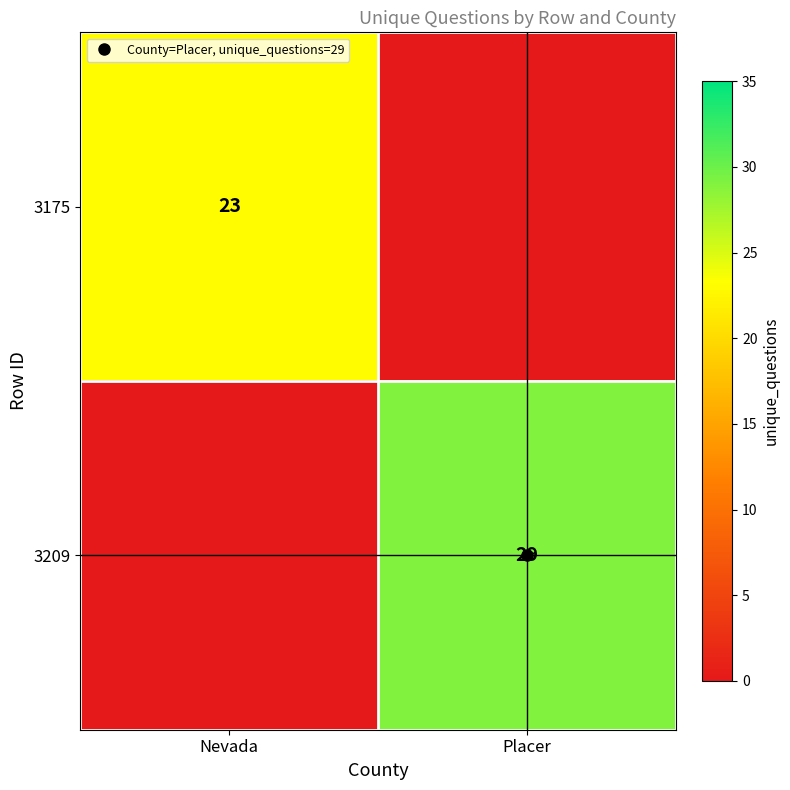

List the series in order of their peak value, highest first.

3209, 3175